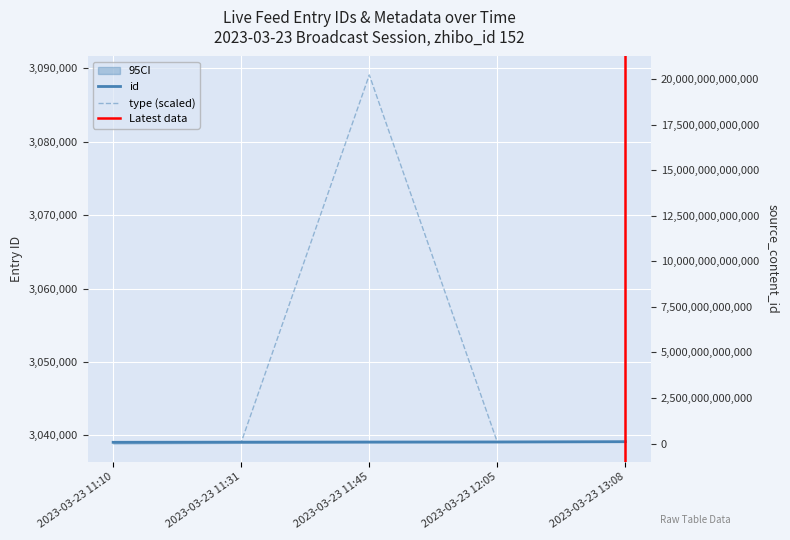

Is it true that type equals 4677259 at 2023-03-23 11:10?

False